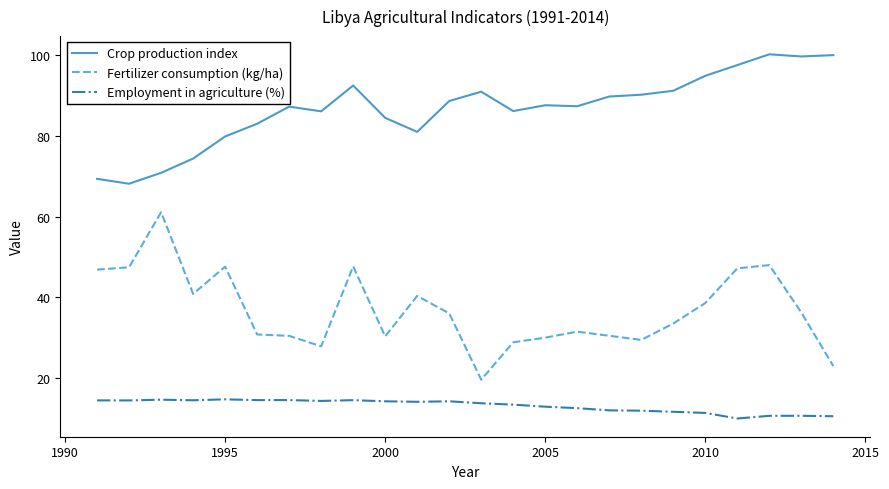

What is the difference between the maximum and minimum values in the Employment in agriculture (%) series?

4.8